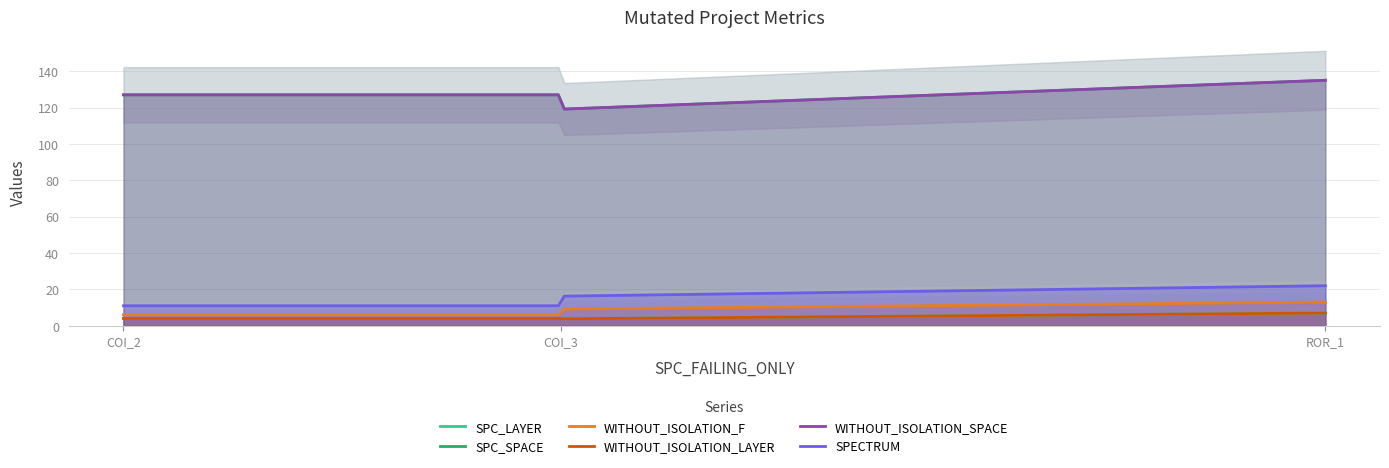

What is the average value of the SPC_LAYER series?

4